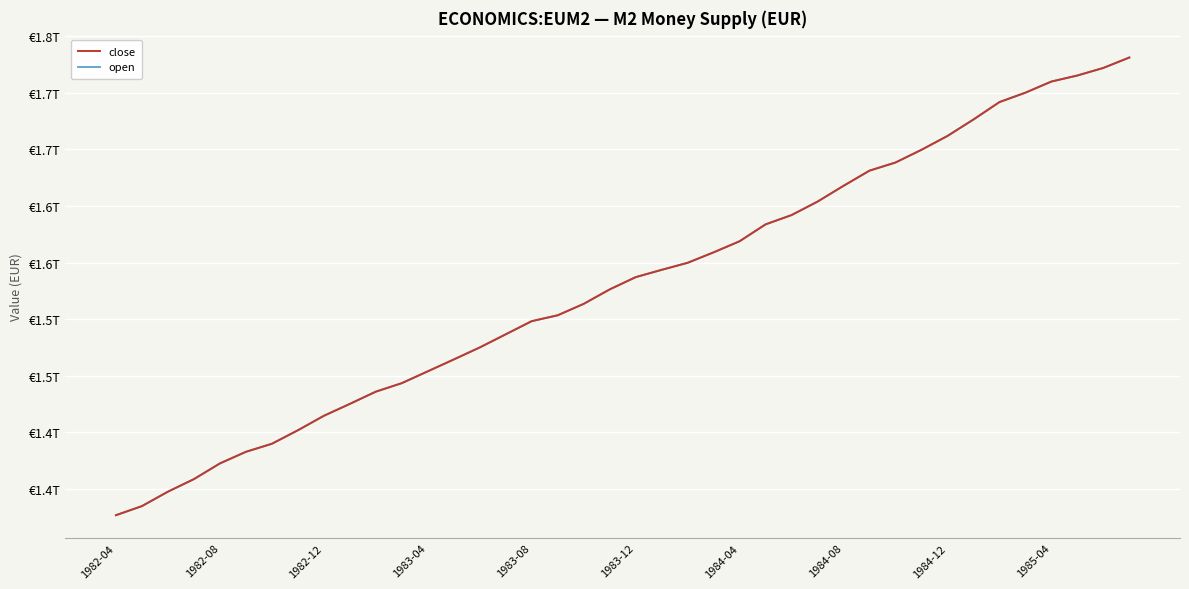

Where is close nearest to the value 1?

1982-04